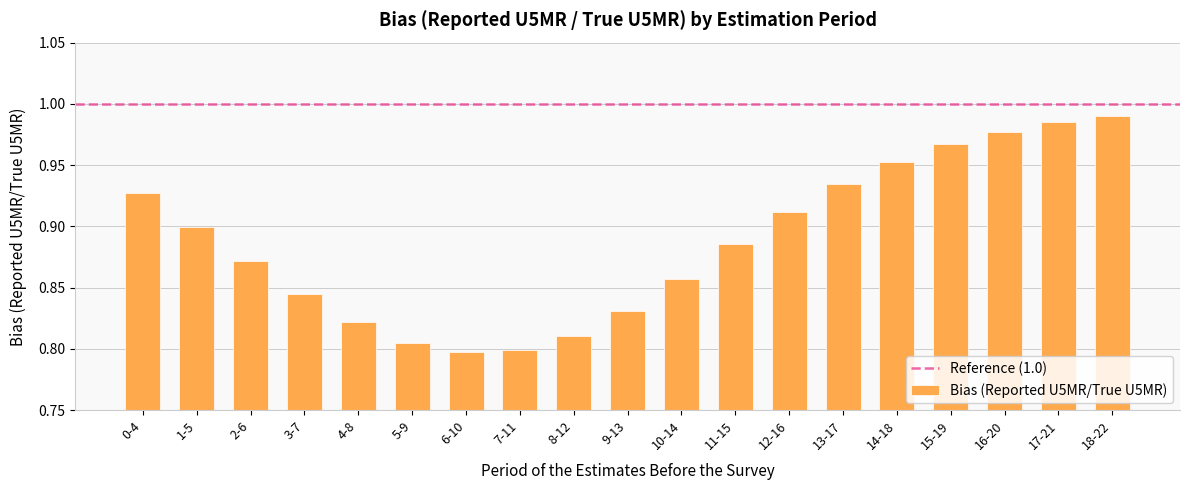

The chart shows a value of 0.8 at 7-11. True or false?

True